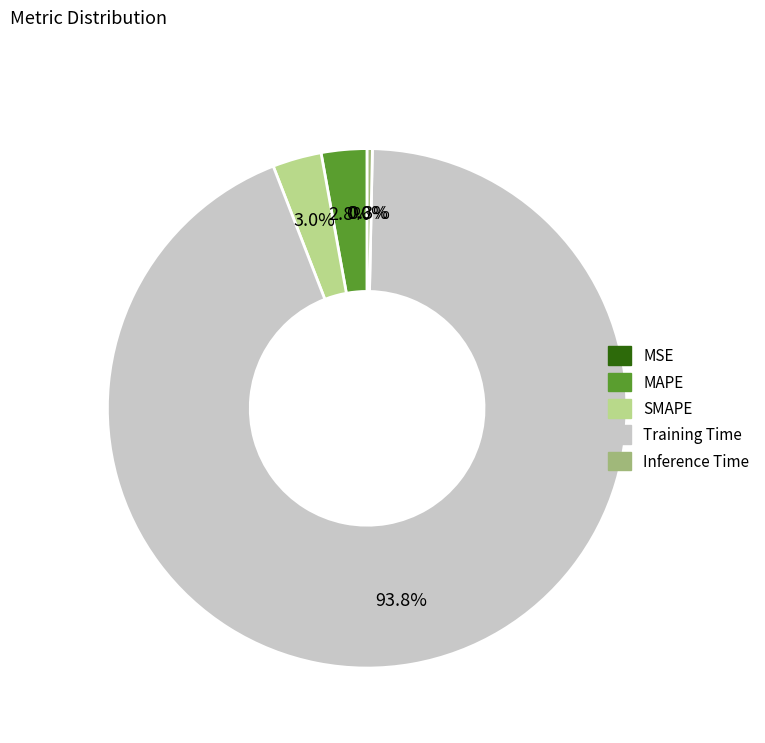

What percentage is NOT represented by SMAPE?

97.0%